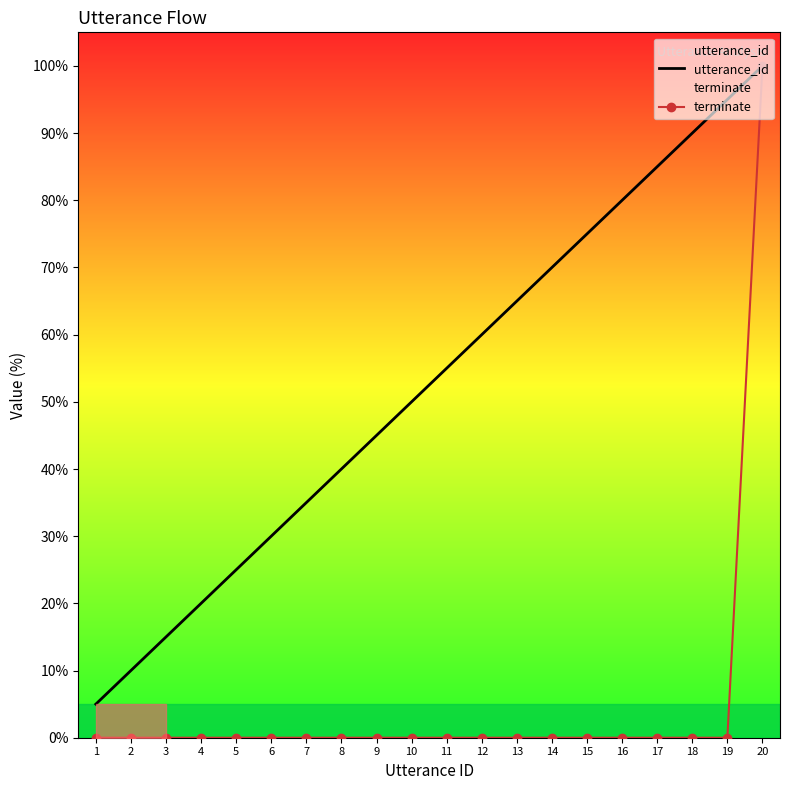

What is the lowest value of the utterance_id series?

5.0